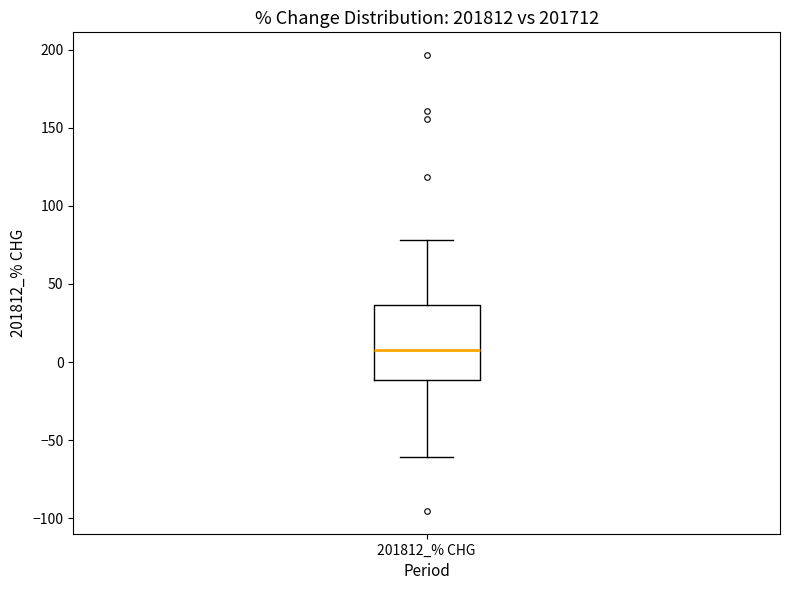

Where is the upper edge of the box for 201812_% CHG on the y-axis? The values are not printed on the chart, so give them approximately, as read against the axis.

35